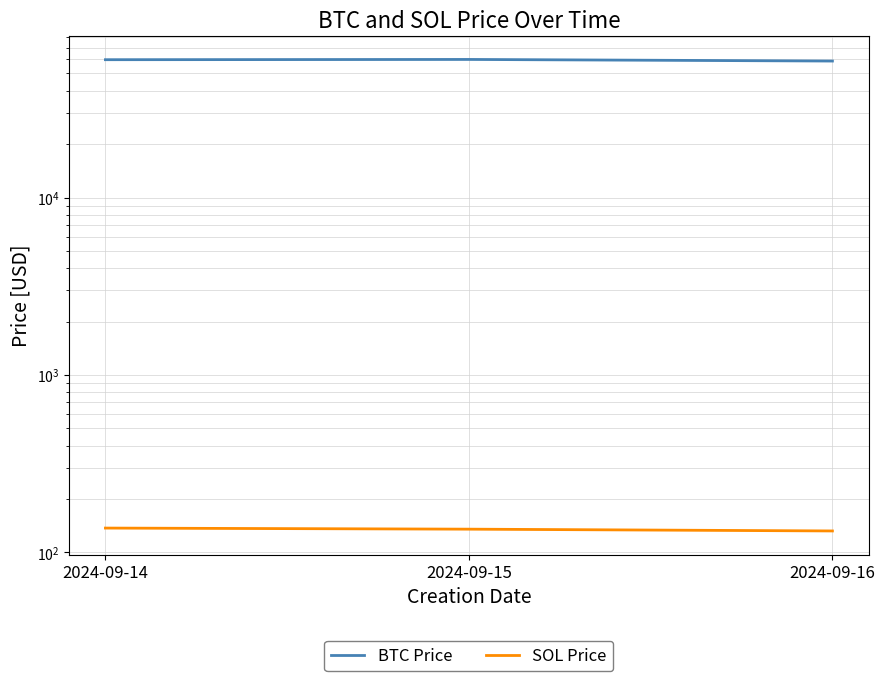

The value of SOL Price at 2024-09-15 is 59.5. True or false?

False